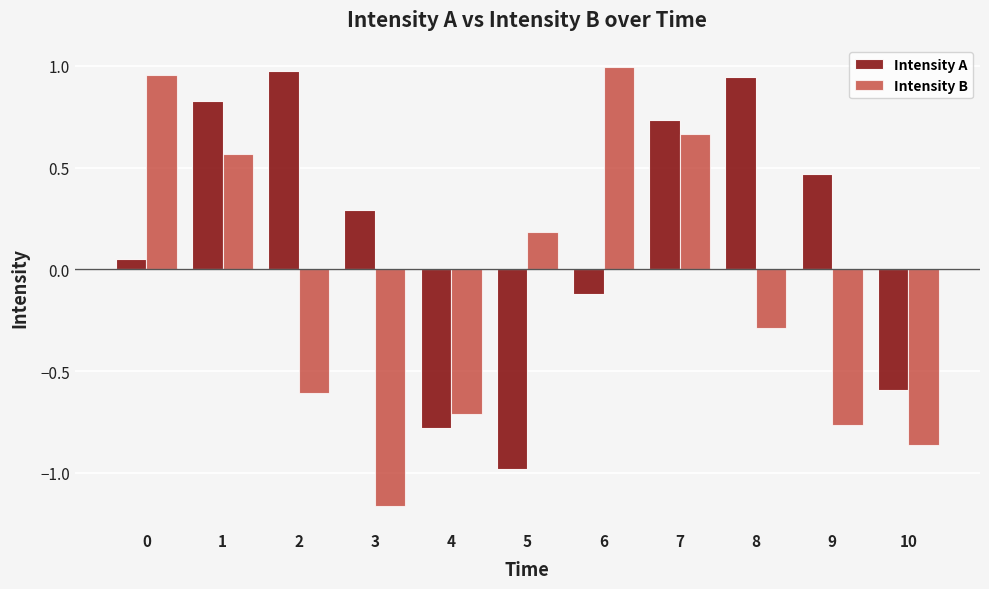

Does the chart contain stacked bars?

No